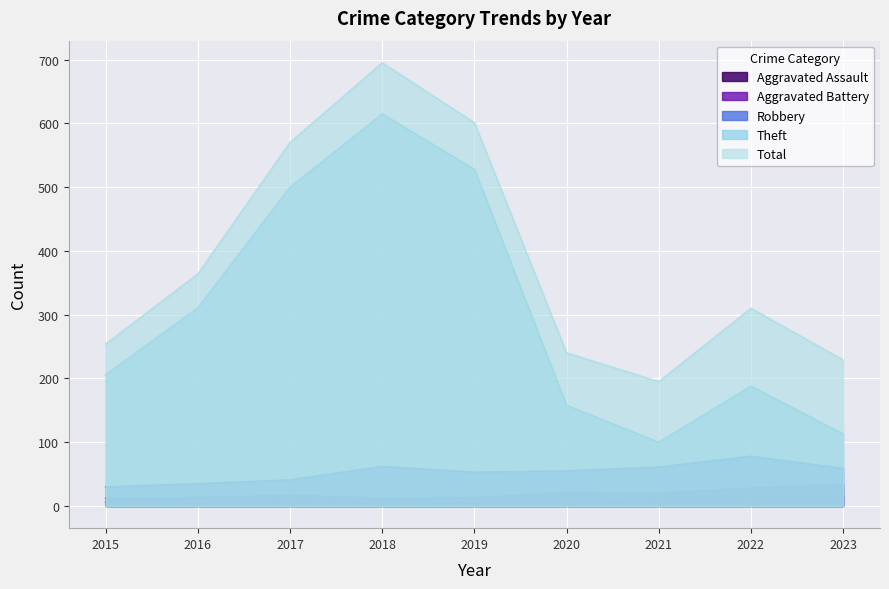

Count the number of categories in the chart.

9